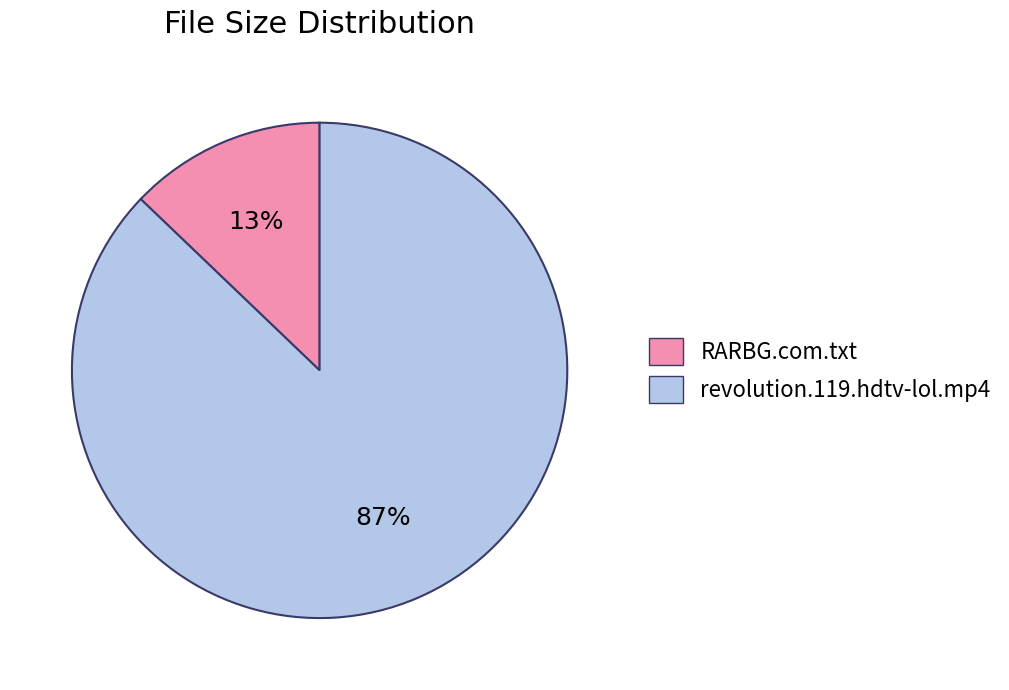

Is the sum of RARBG.com.txt and revolution.119.hdtv-lol.mp4 greater than half?

Yes